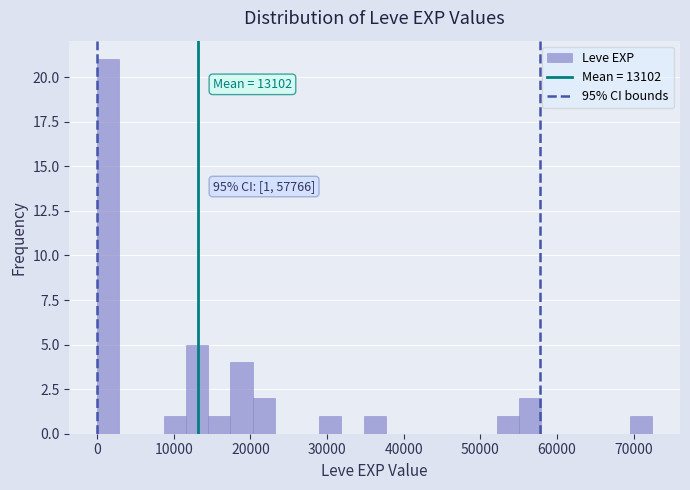

Read against the x-axis, roughly where is the centre of the tallest bar?

1000